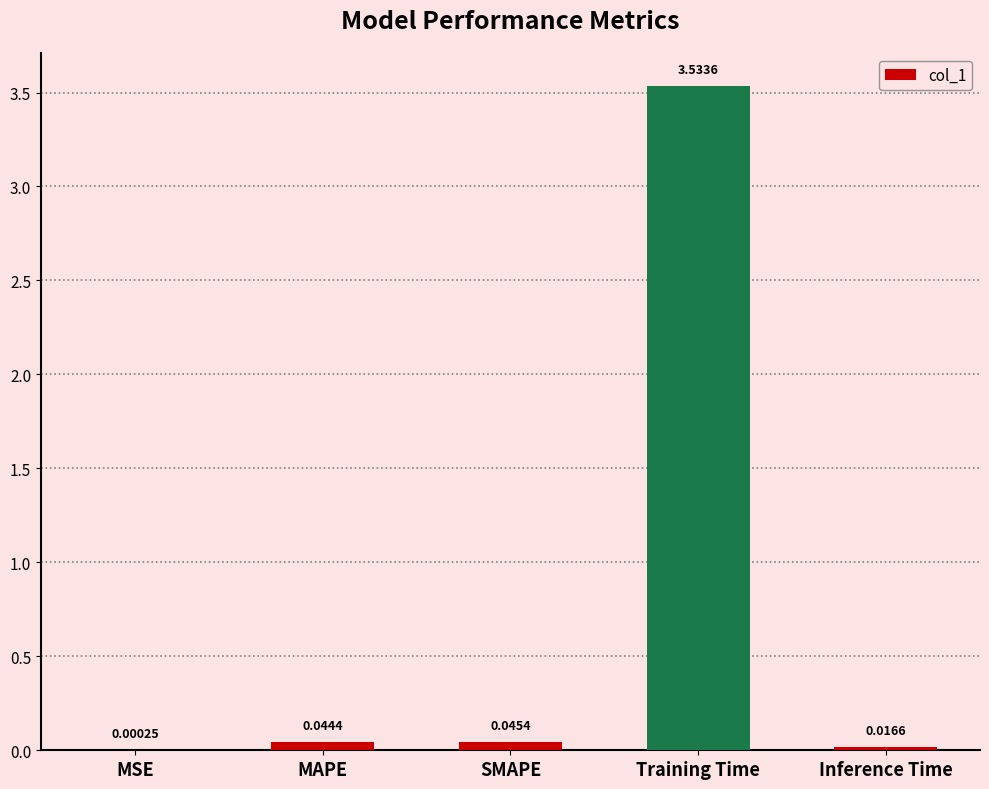

What is the average value?

0.7